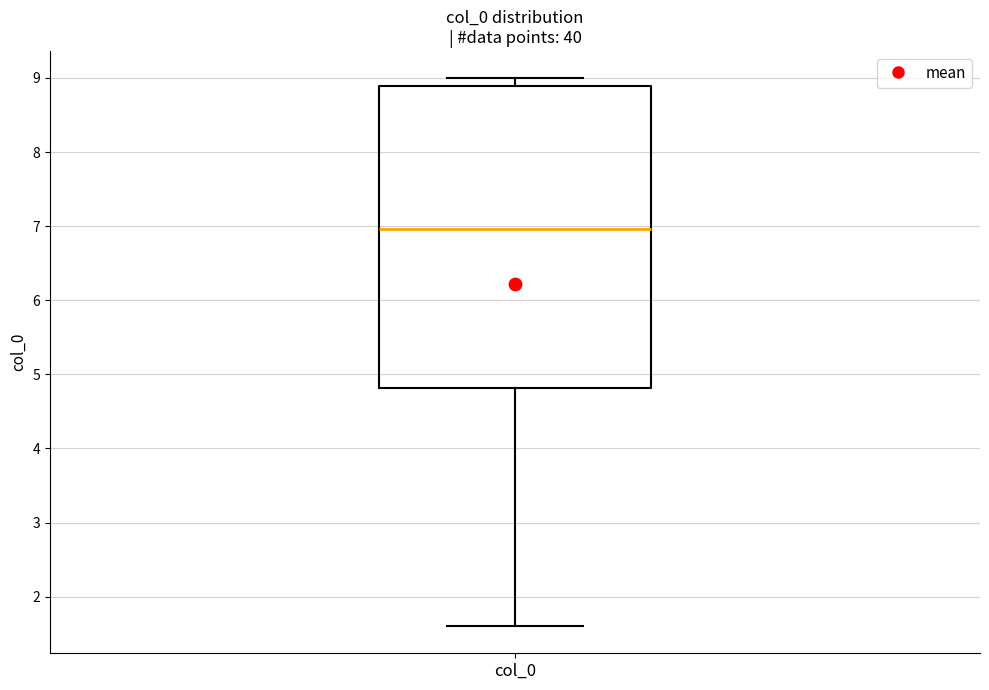

Transcribe this box plot: give where the median line is, the range the box spans, and where the two whiskers end, as read against the y-axis. The values are not printed on the chart, so give them approximately, as read against the axis.

median 7.0, box 4.8 to 8.9, whiskers 1.6 to 9.0